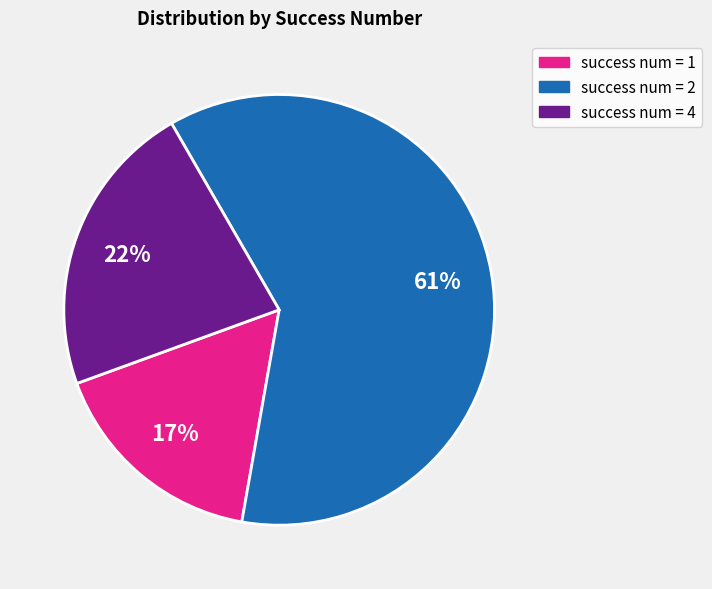

How many segments does this pie chart have?

3